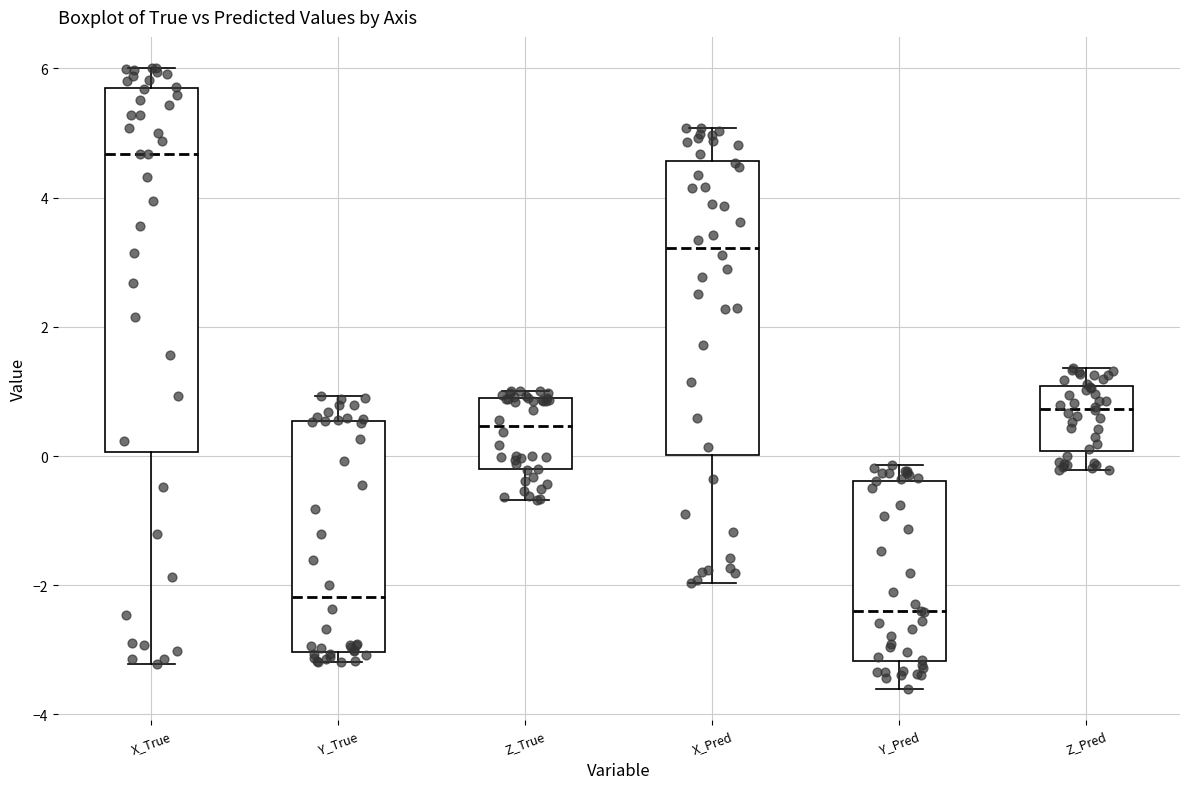

Where does the upper whisker of the box for X_True end on the y-axis? The values are not printed on the chart, so give them approximately, as read against the axis.

6.0